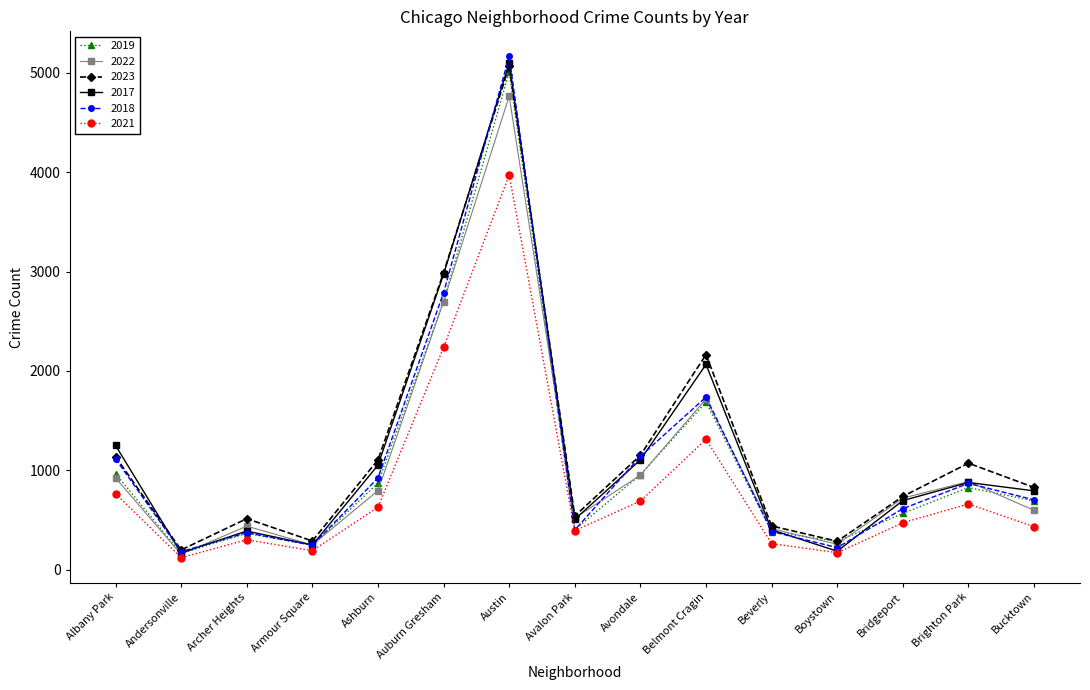

What is the sum of all 2023 values?

18532